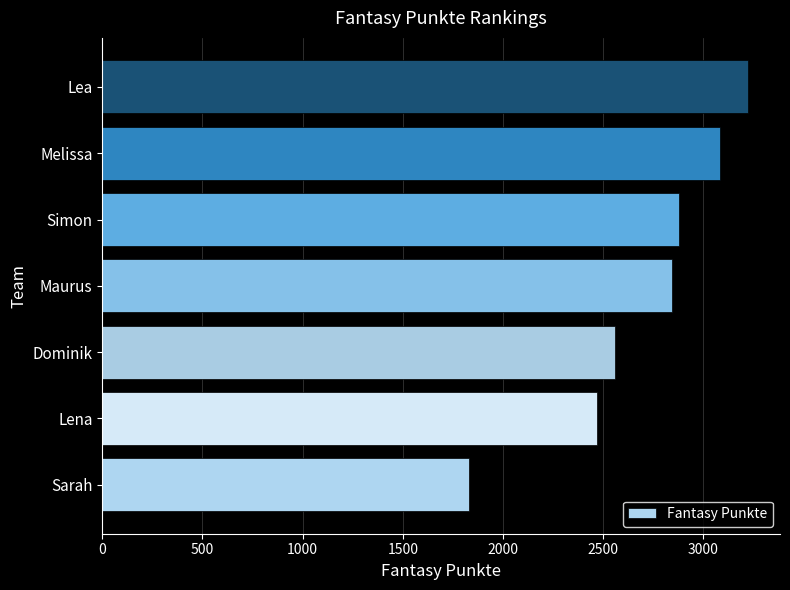

List the labels in order of value, largest first.

Lea, Melissa, Simon, Maurus, Dominik, Lena, Sarah